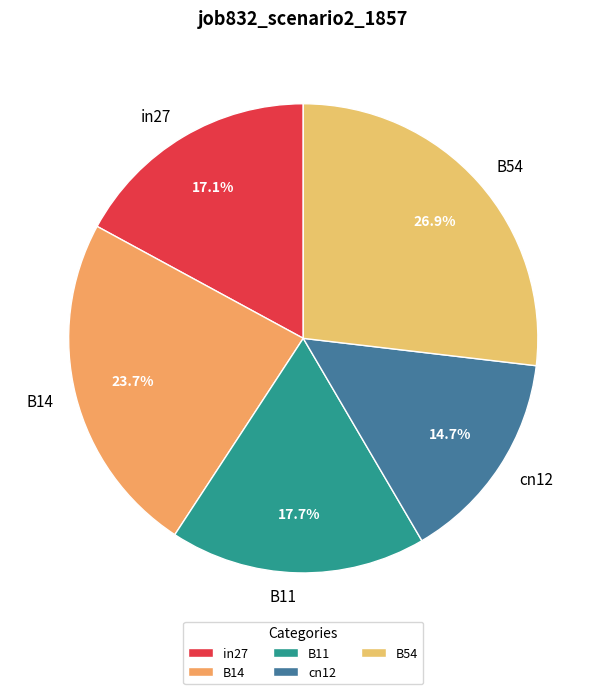

What percentage do cn12 and B11 together represent?

32.4%